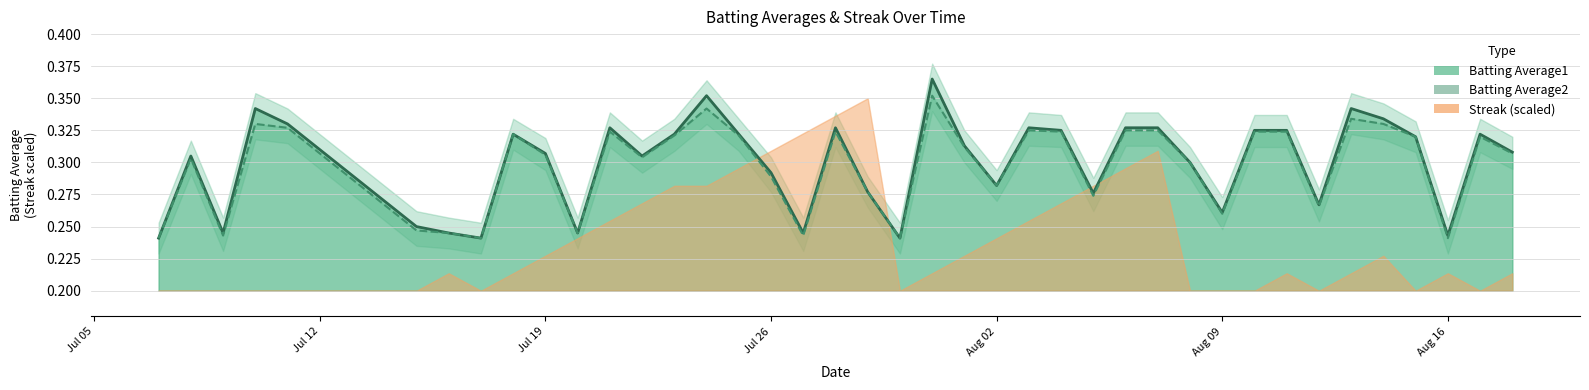

True or false: Batting Average1 and Batting Average2 intersect in this chart.

False